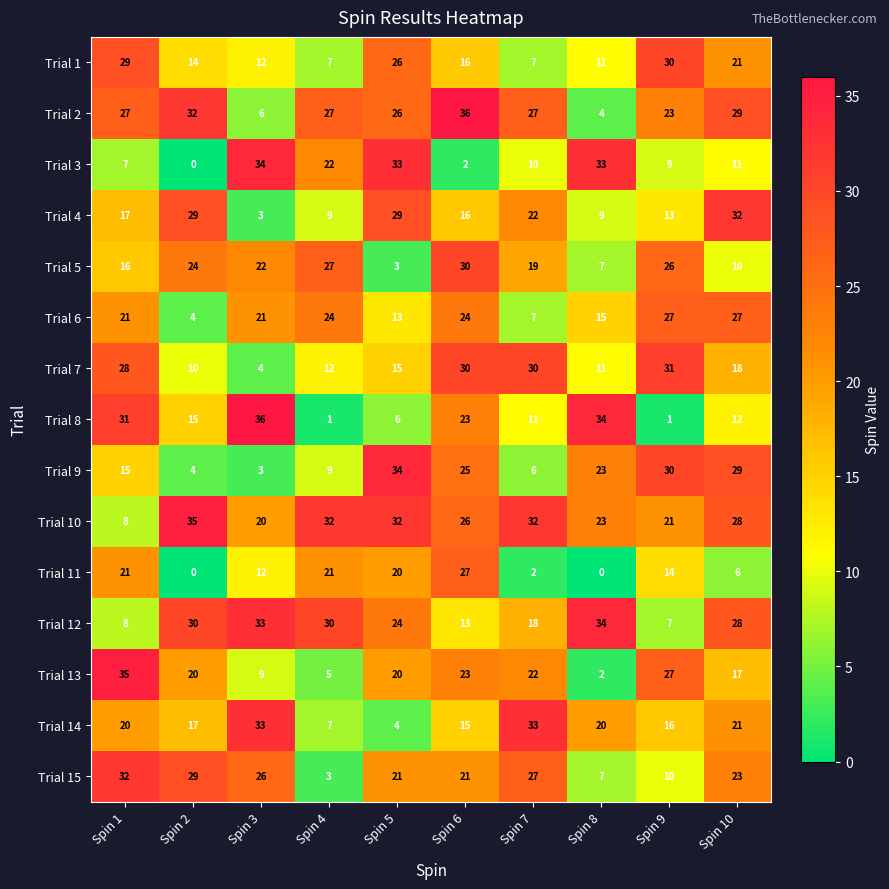

Which series has the largest total across all categories?

Trial 10